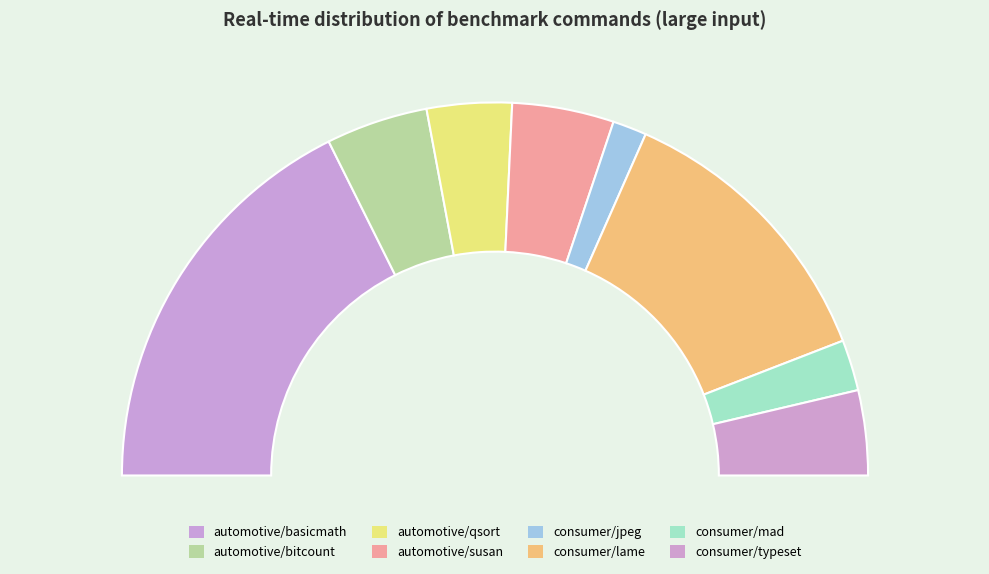

Does automotive/susan represent more than half of the total?

No